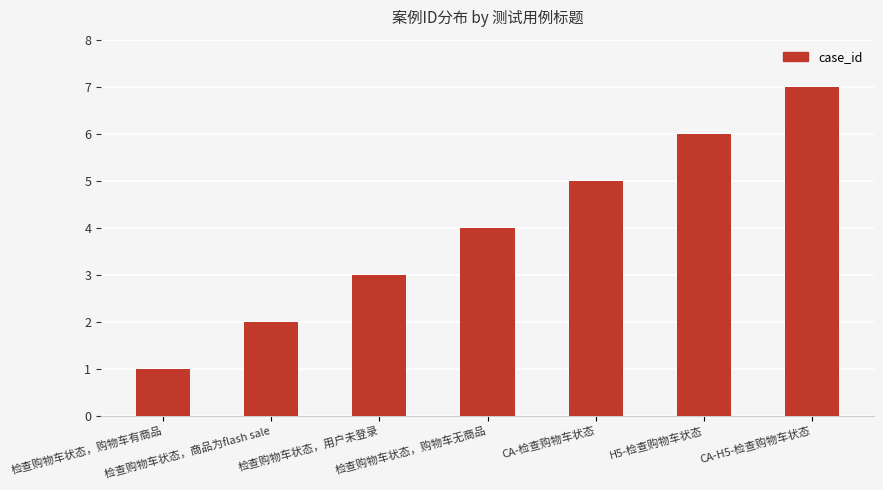

How many data points are less than 4?

3